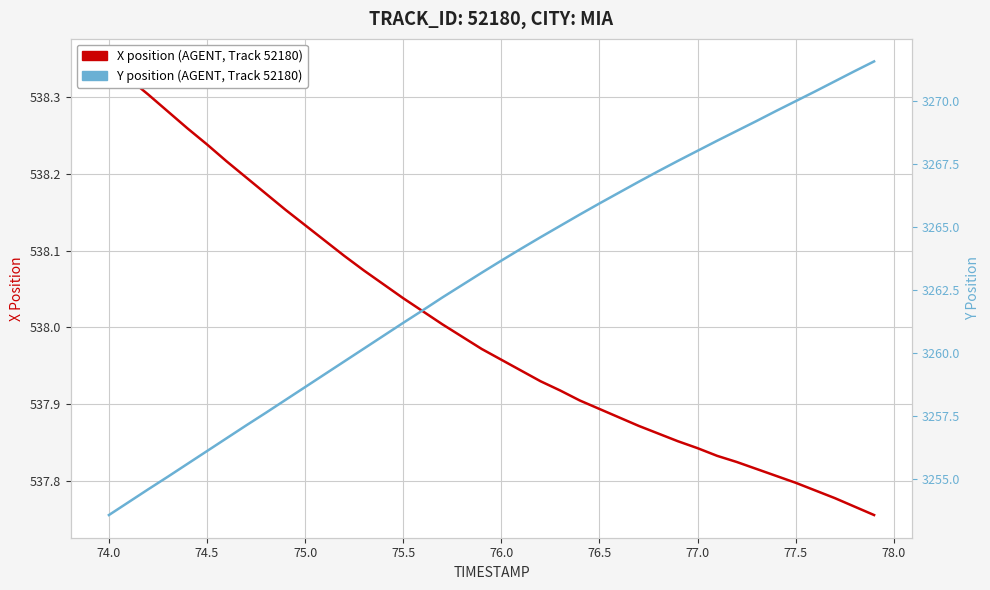

At how many categories does at least one series exceed 629?

40